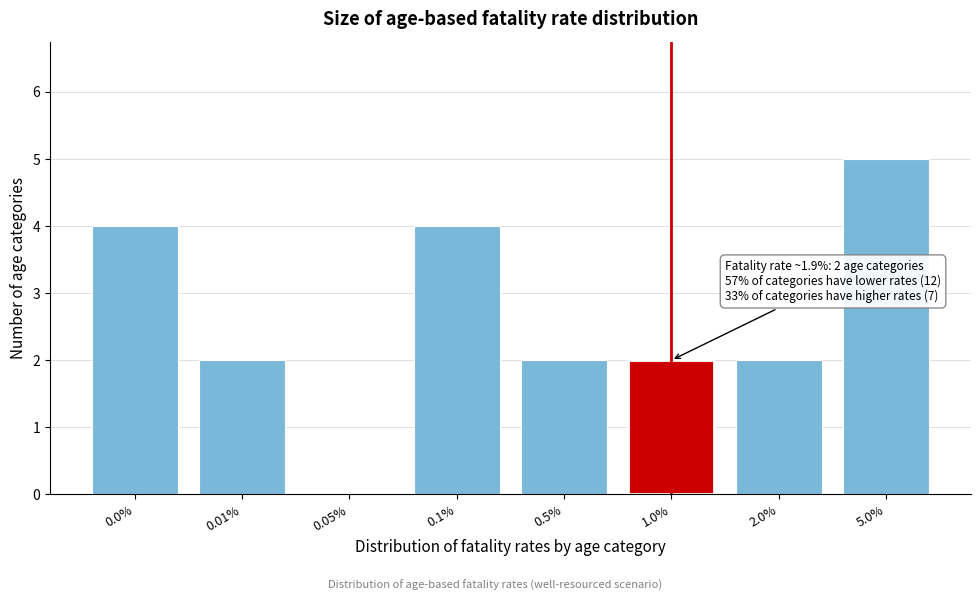

Reading left to right, extract all data points from this chart.

0.0%=4	0.01%=2	0.05%=0	0.1%=4	0.5%=2	1.0%=2	2.0%=2	5.0%=5